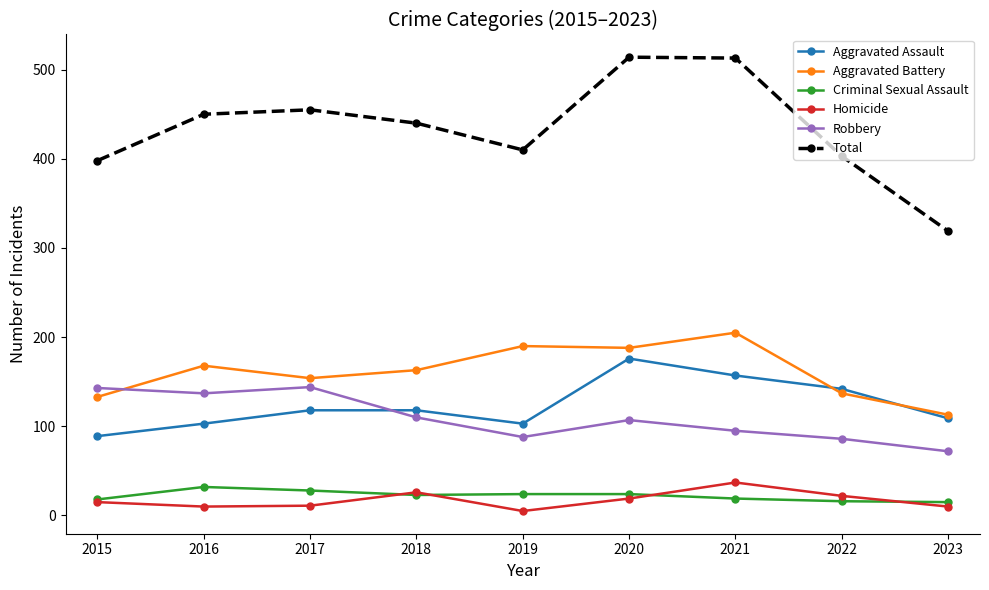

Rank the series by their maximum value, from highest to lowest.

Total, Aggravated Battery, Aggravated Assault, Robbery, Homicide, Criminal Sexual Assault